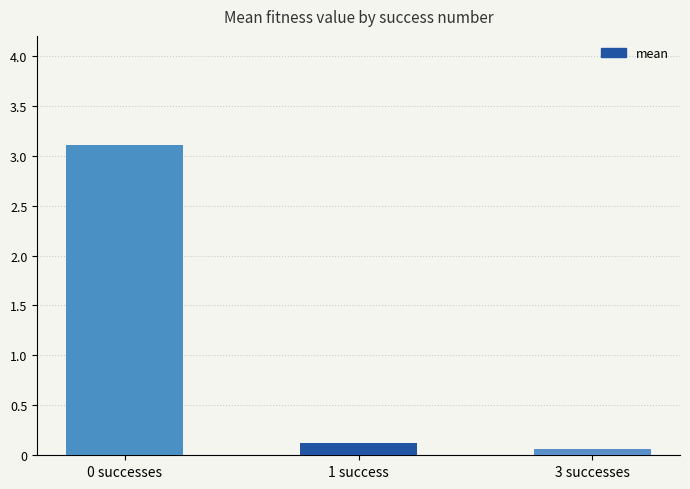

What is the sum of all values?

3.3